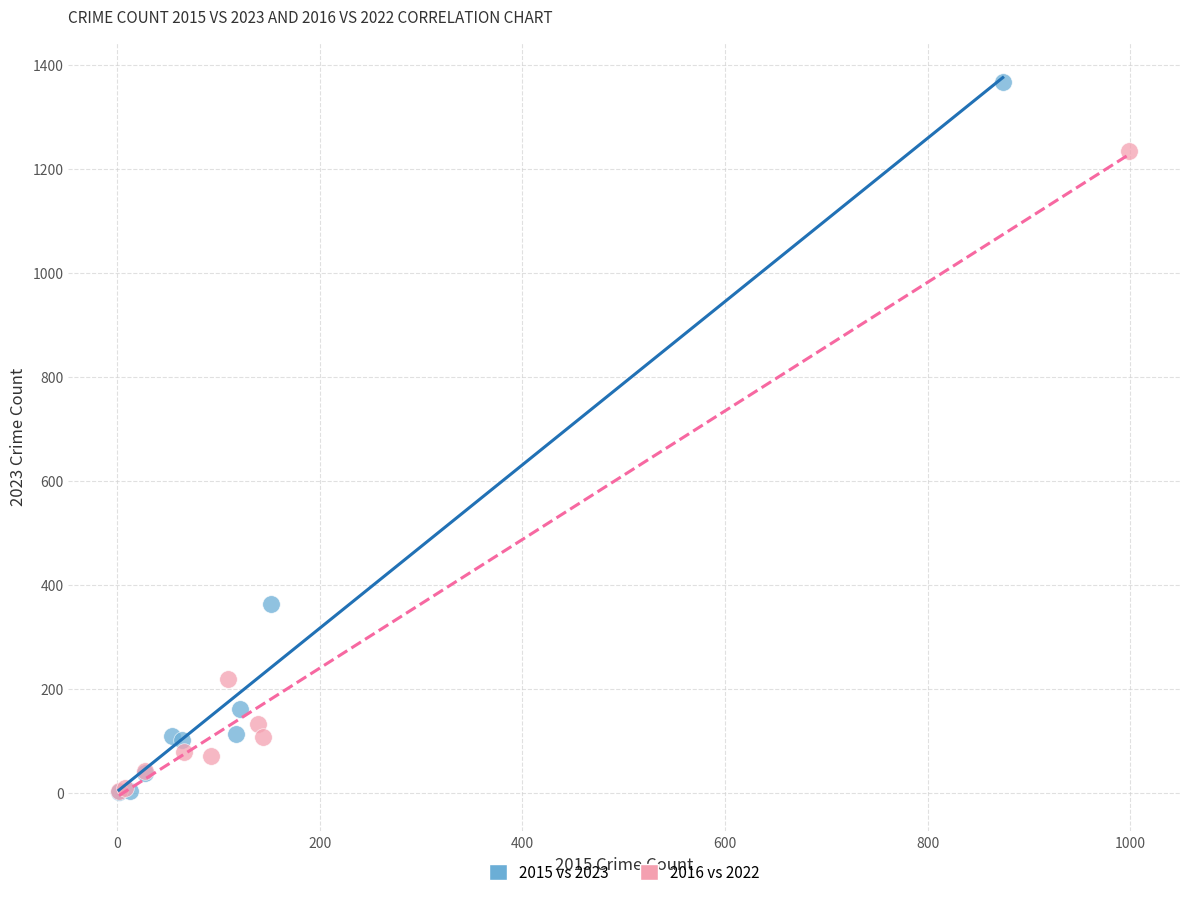

Which series has the widest spread of Y values?

2015 vs 2023